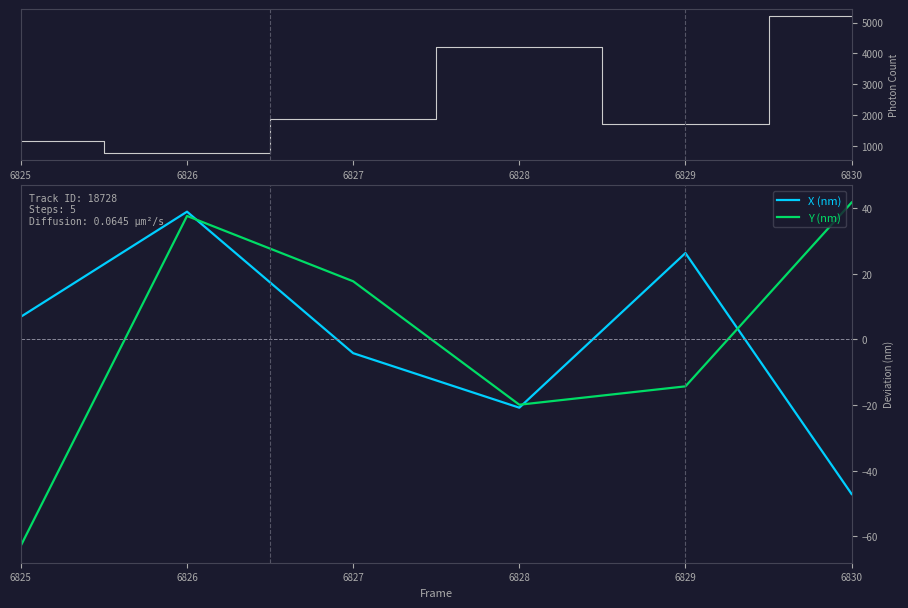

Which series has the largest total across all categories?

Photon Count